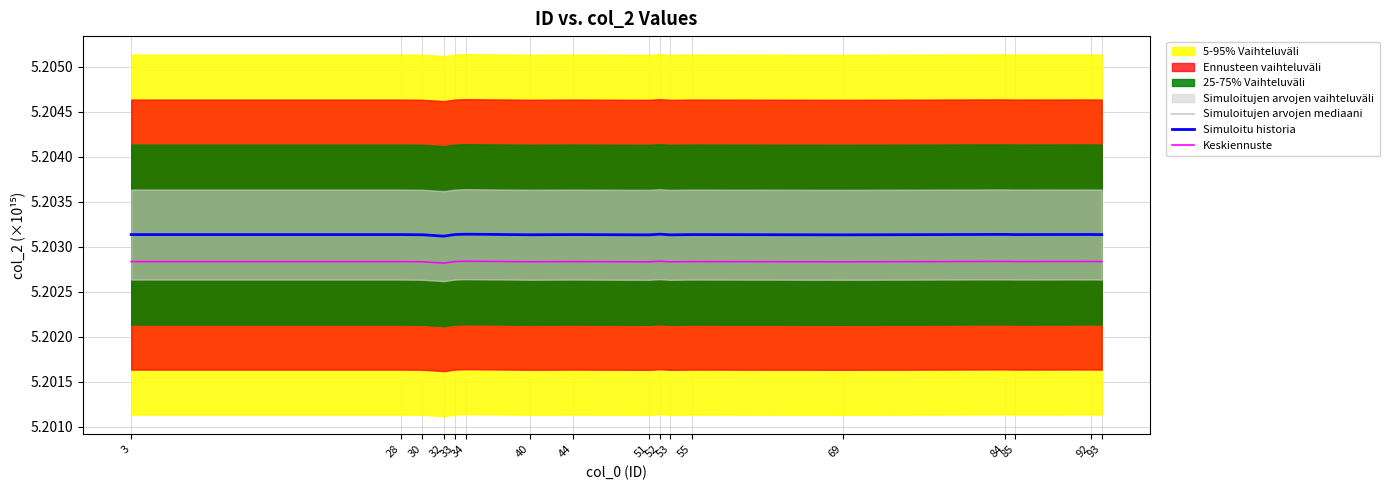

How many lines are shown in the chart?

3